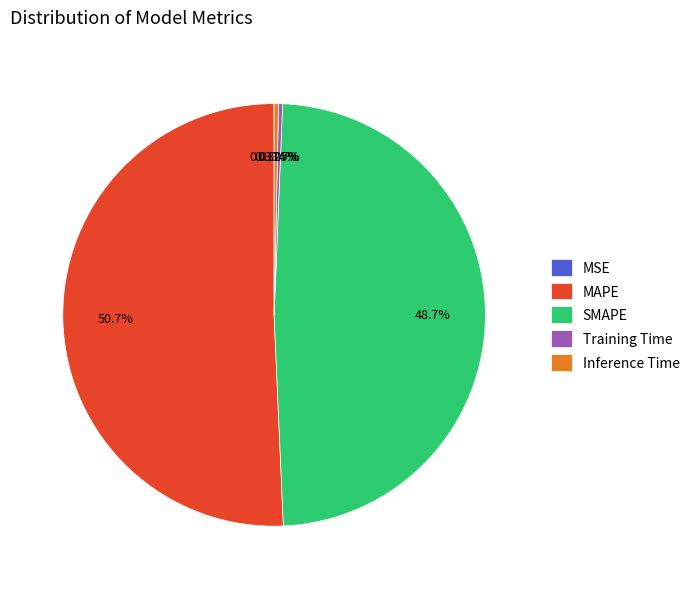

Is there any slice that represents more than half of the pie?

Yes